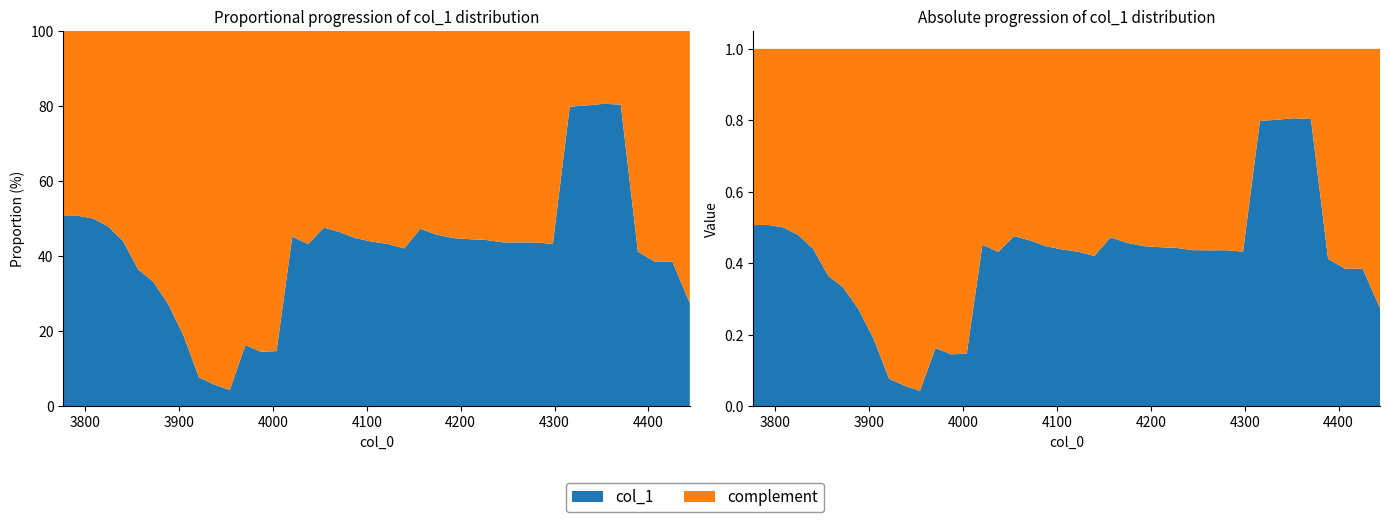

Reading left to right, extract all data points from this chart.

col_1: 0=0.5	1=0.5	2=0.5	3=0.5	4=0.4	5=0.4	6=0.3	7=0.3	8=0.2	9=0.1	10=0.1	11=0.0	12=0.2	13=0.1	14=0.1	15=0.5	16=0.4	17=0.5	18=0.5	19=0.4	20=0.4	21=0.4	22=0.4	23=0.5	24=0.5	25=0.4	26=0.4	27=0.4	28=0.4	29=0.4	30=0.4	31=0.4	32=0.8	33=0.8	34=0.8	35=0.8	36=0.4	37=0.4	38=0.4	39=0.3
complement: 0=0.5	1=0.5	2=0.5	3=0.5	4=0.6	5=0.6	6=0.7	7=0.7	8=0.8	9=0.9	10=0.9	11=1.0	12=0.8	13=0.9	14=0.9	15=0.5	16=0.6	17=0.5	18=0.5	19=0.6	20=0.6	21=0.6	22=0.6	23=0.5	24=0.5	25=0.6	26=0.6	27=0.6	28=0.6	29=0.6	30=0.6	31=0.6	32=0.2	33=0.2	34=0.2	35=0.2	36=0.6	37=0.6	38=0.6	39=0.7